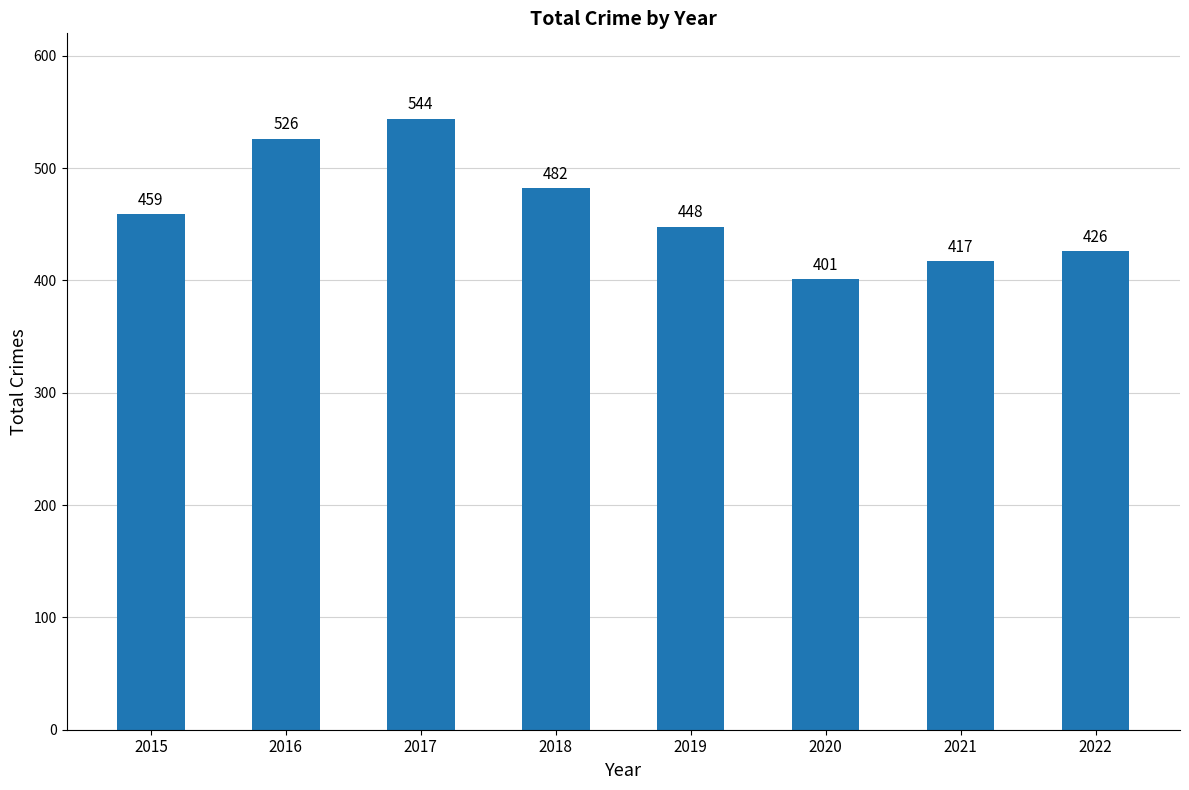

Does the chart contain stacked bars?

No